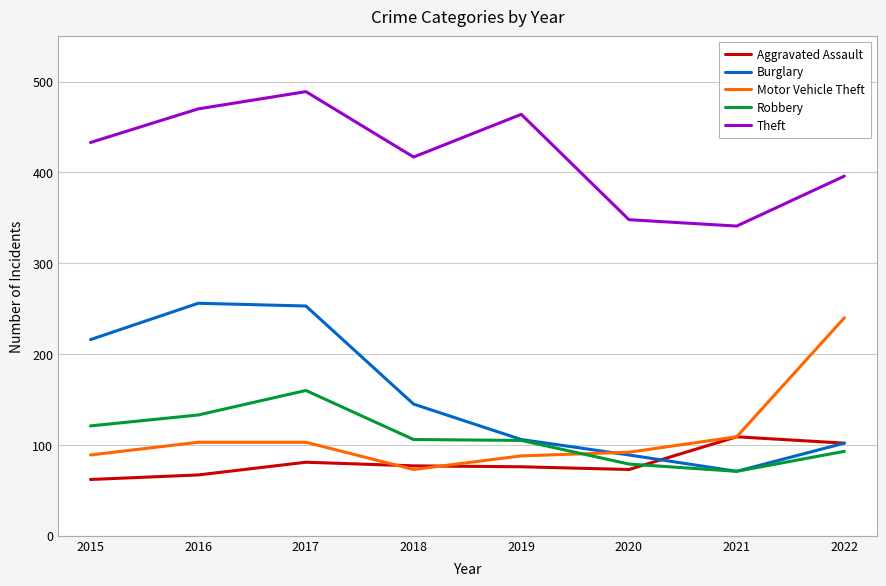

How many distinct data groups are displayed?

5